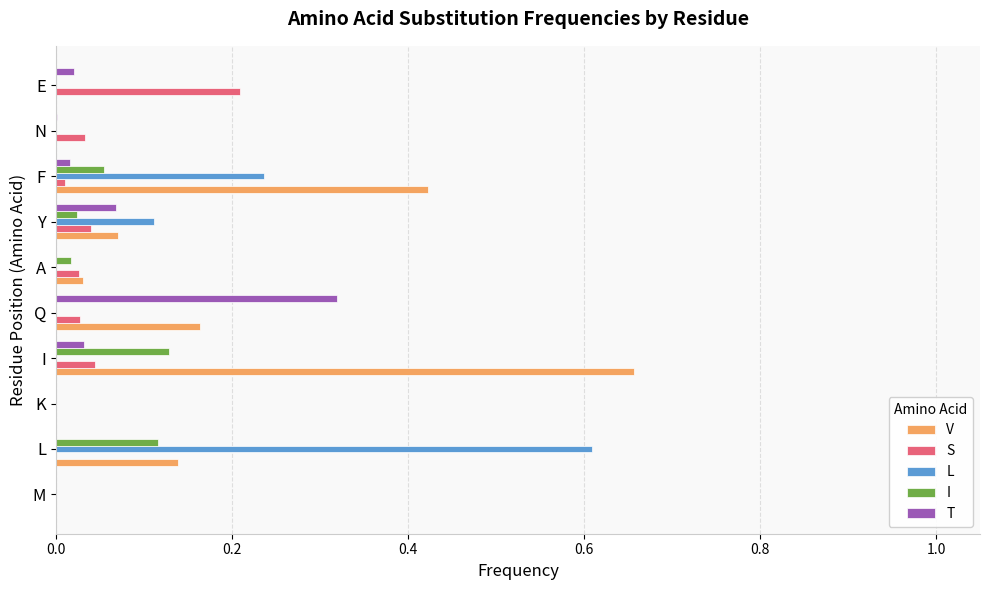

The I series shows 0.1 at M. True or false?

False